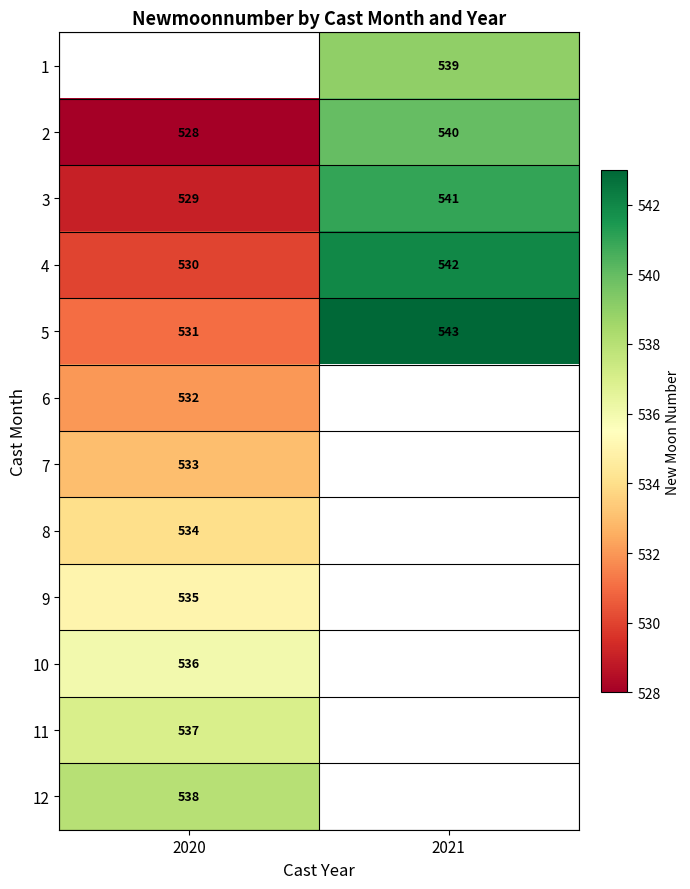

Rank the categories by 5 value from lowest to highest.

2020, 2021